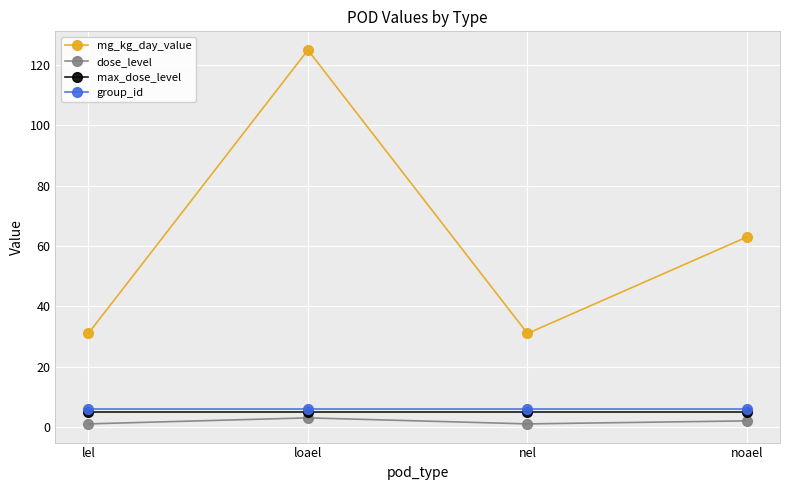

What is the label of the 3rd point from the left?

nel